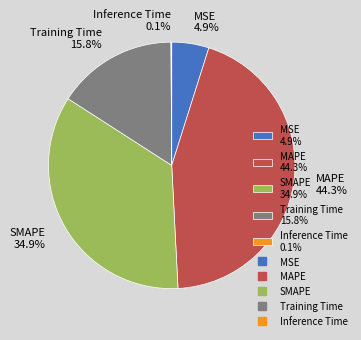

Is there any slice that represents more than half of the pie?

No